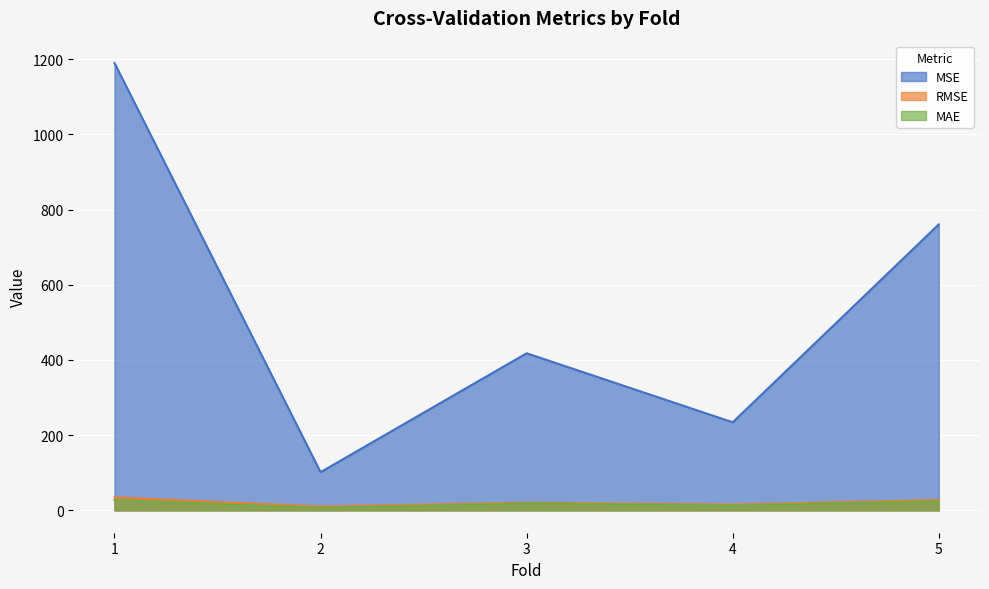

What is the sum of the RMSE values at 1 and 2?

44.6